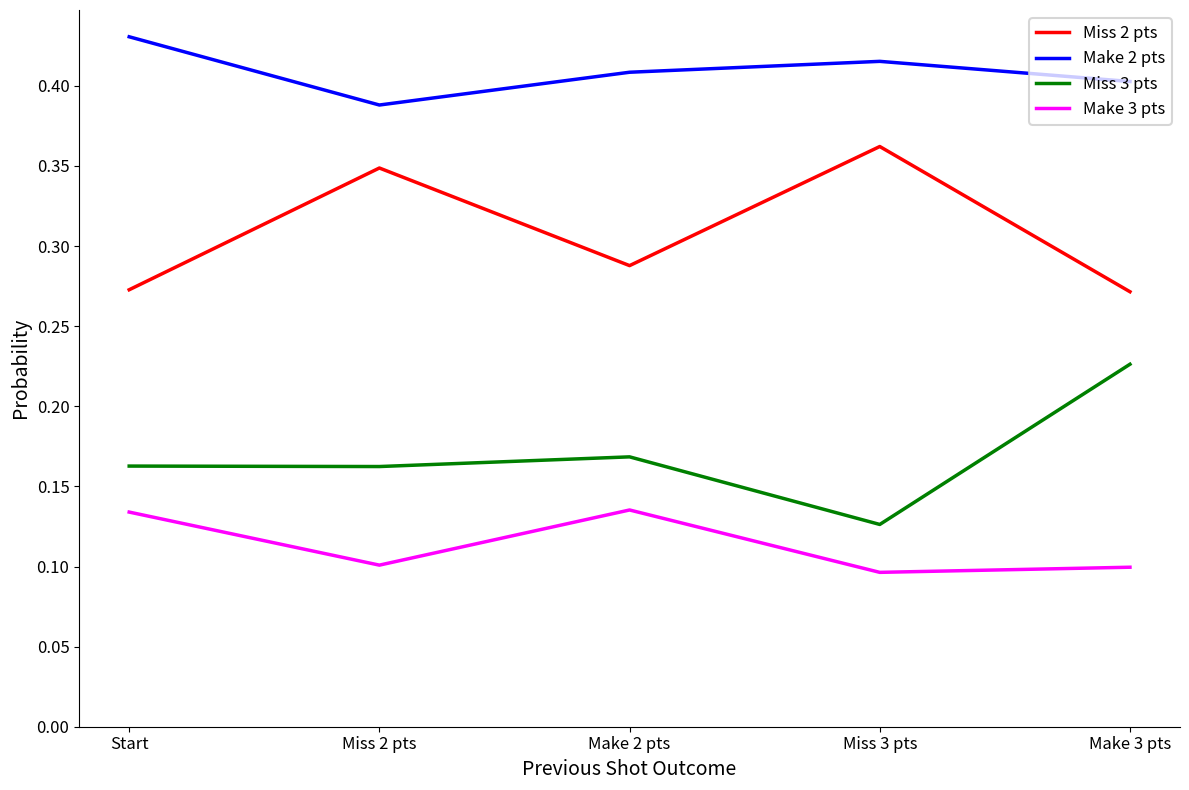

Where is Make 2 pts nearest to the value 0?

Miss 2 pts